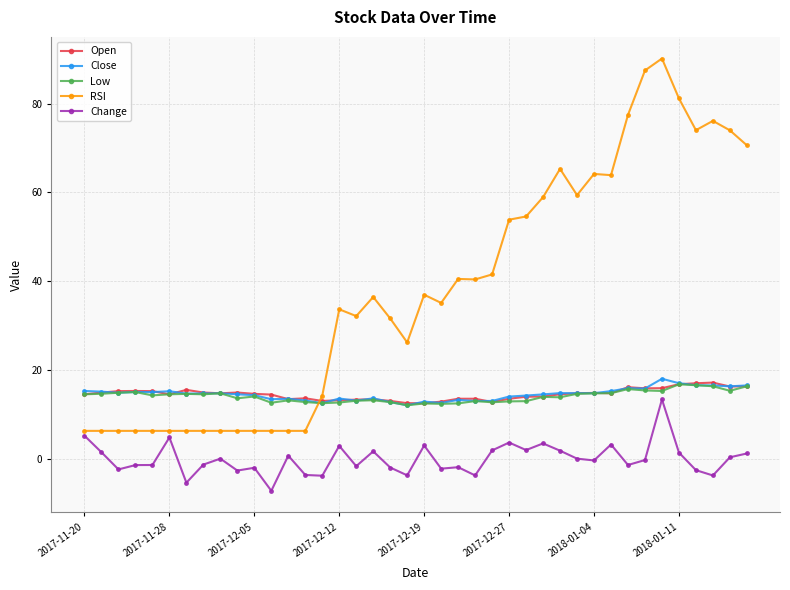

Which series has the largest range (max minus min)?

RSI